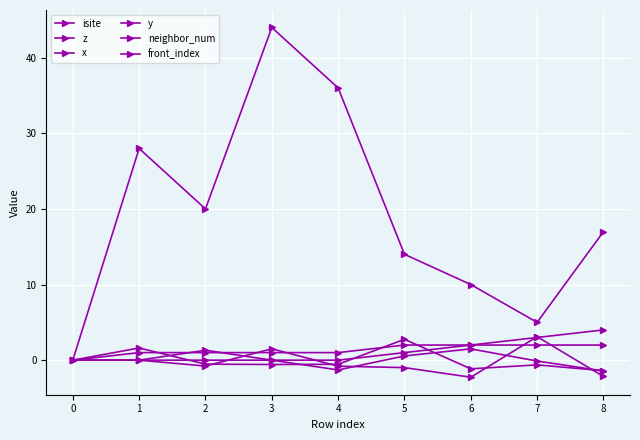

What is the difference between the maximum and second lowest values in the y series?

2.8